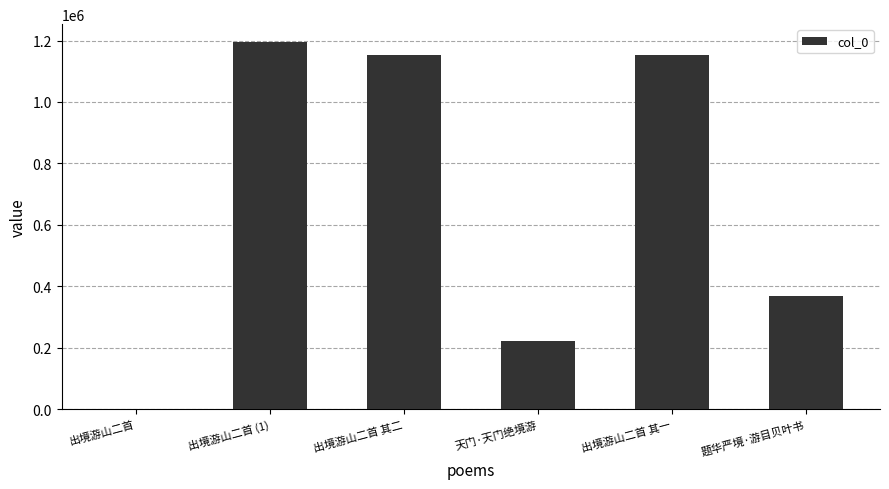

Which has a higher value, 天门·天门绝境游 or 出境游山二首 其一?

出境游山二首 其一